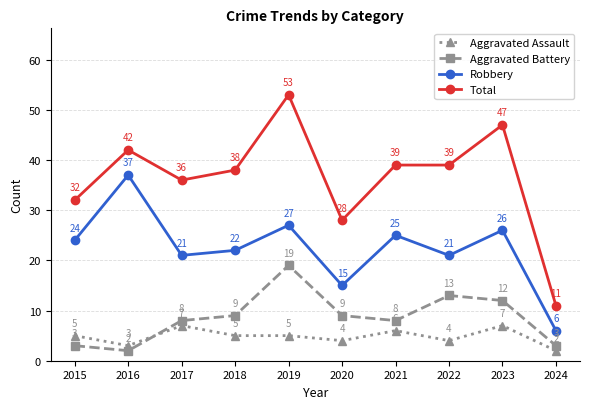

Rank the series by their maximum value, from highest to lowest.

Total, Robbery, Aggravated Battery, Aggravated Assault